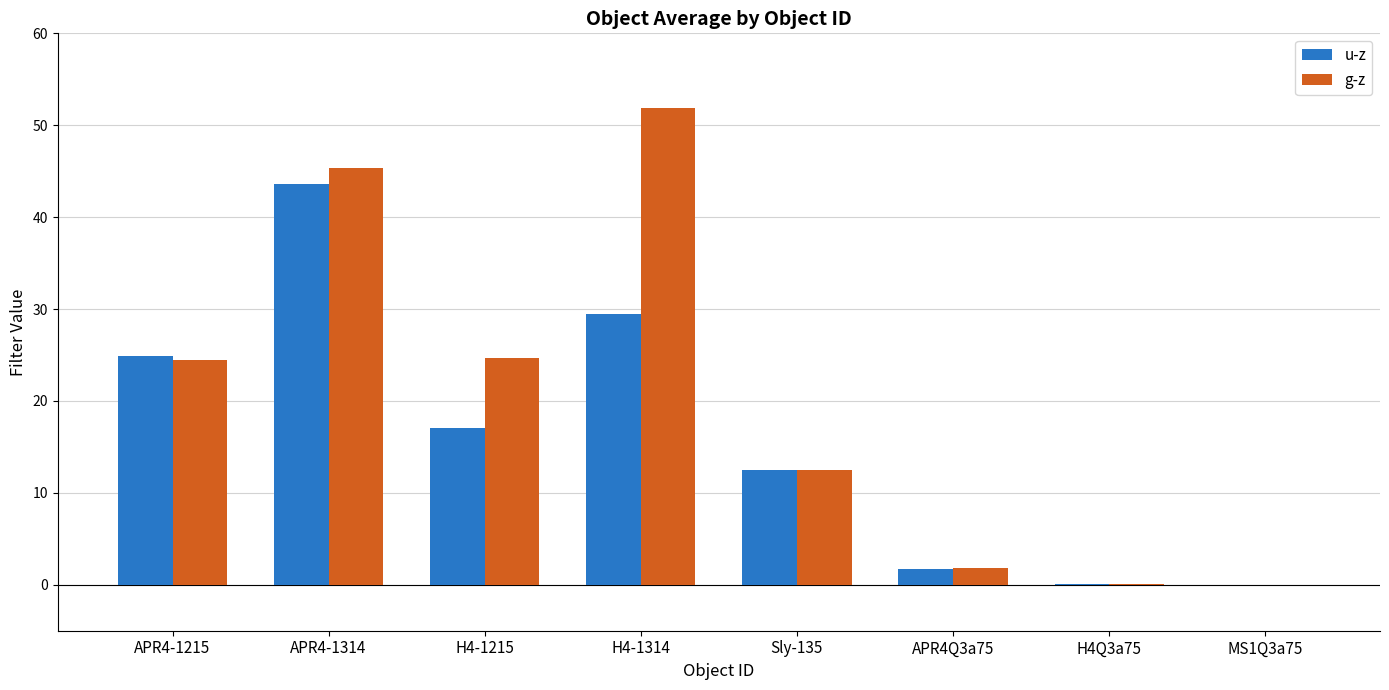

What is the sum of the g-z values at APR4Q3a75 and H4-1215?

26.5